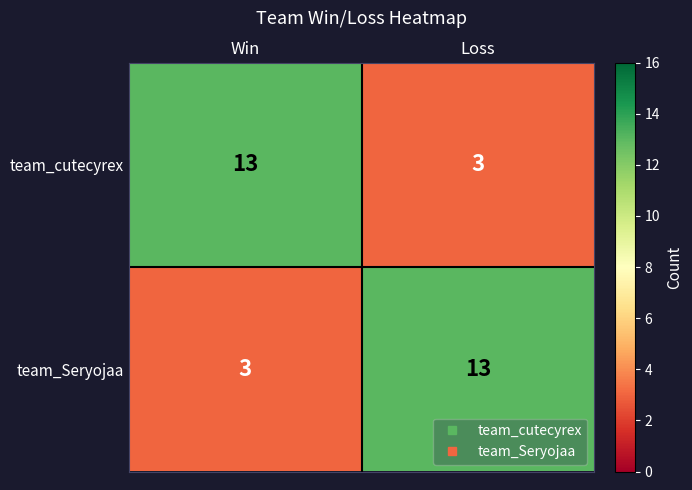

What is the total value across all series at Loss?

16